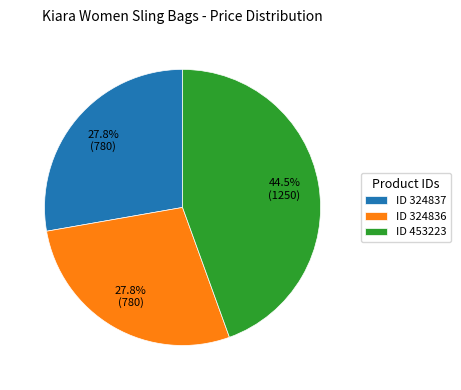

Is ID 453223 the majority of the pie?

No